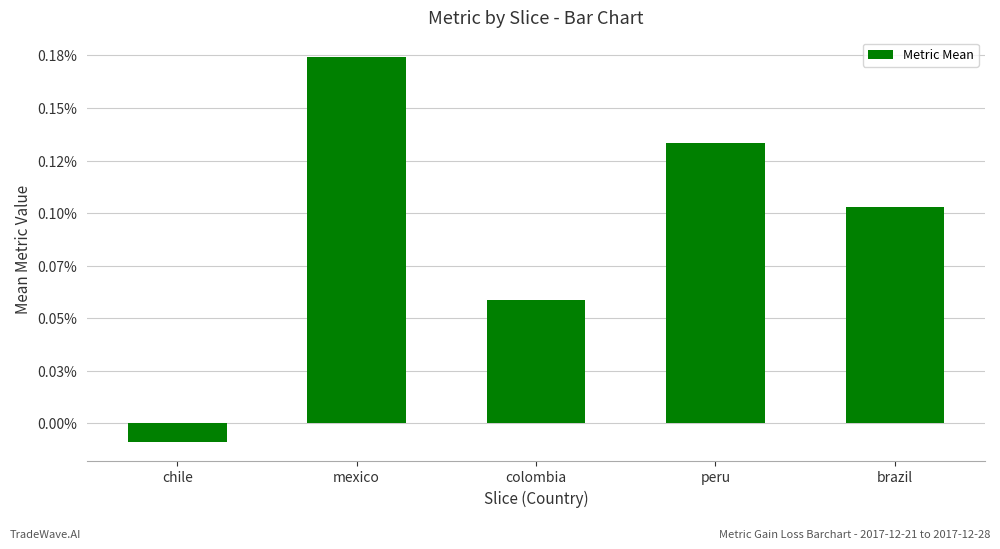

Are the bars horizontal?

No